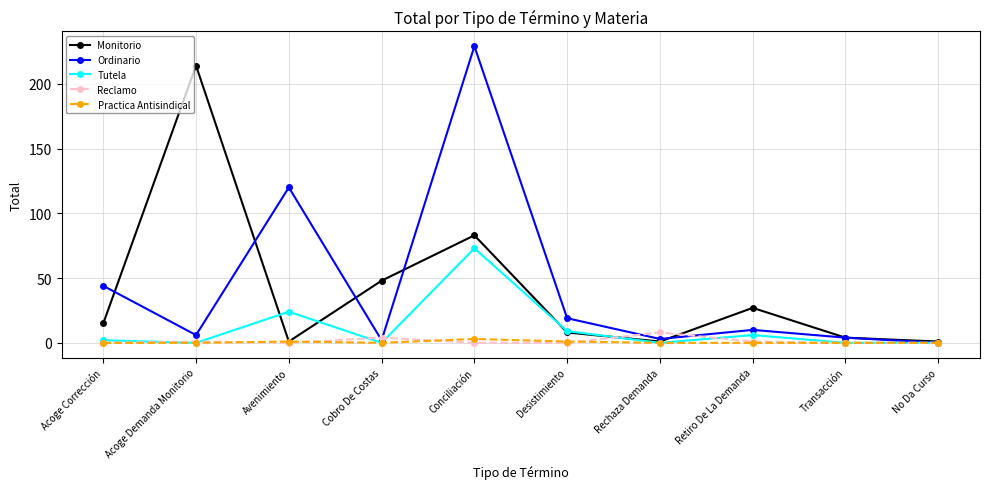

How many data points in Reclamo are above 0?

4